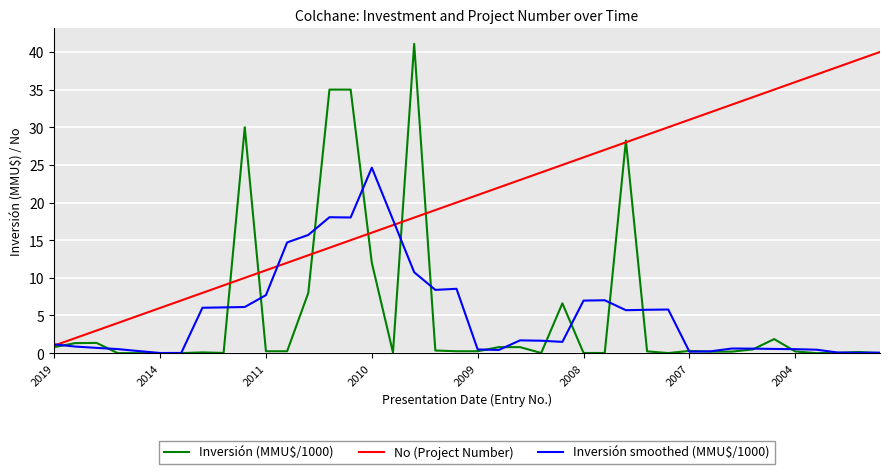

Does the chart display data point markers on the line(s)?

No